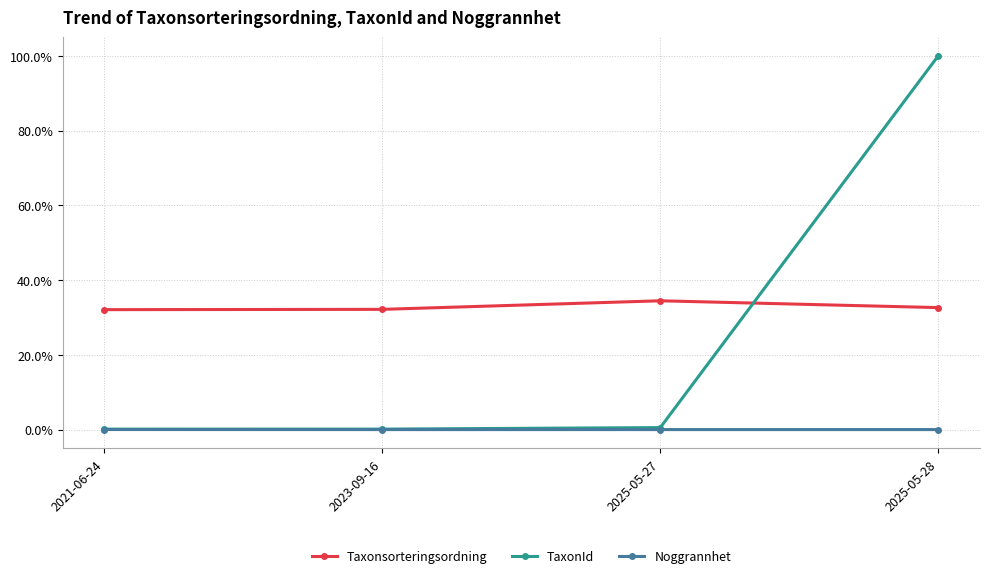

What is the difference between the highest and lowest values at 2025-05-28?

100.0